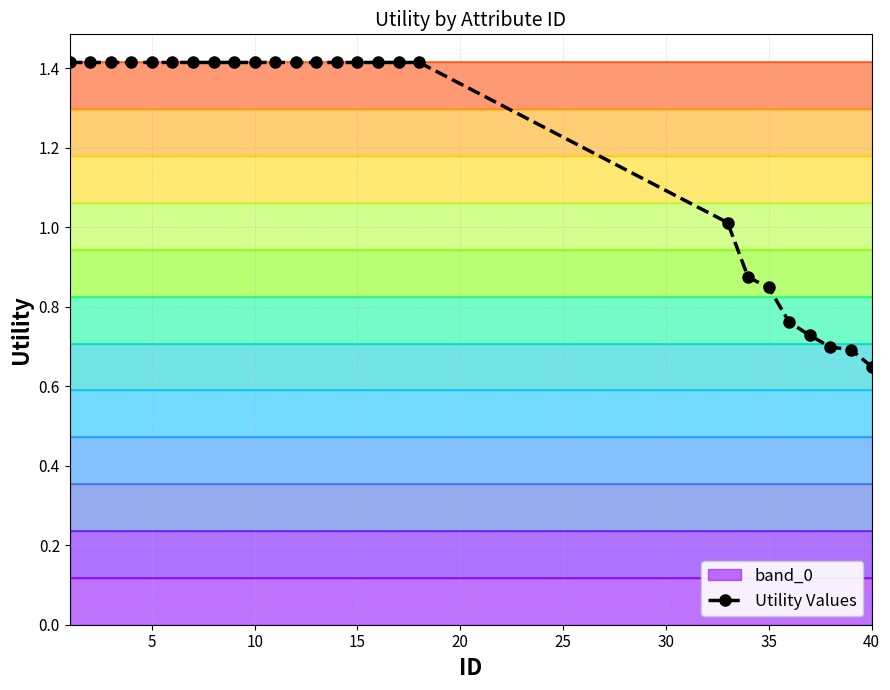

What is the average value?

1.2